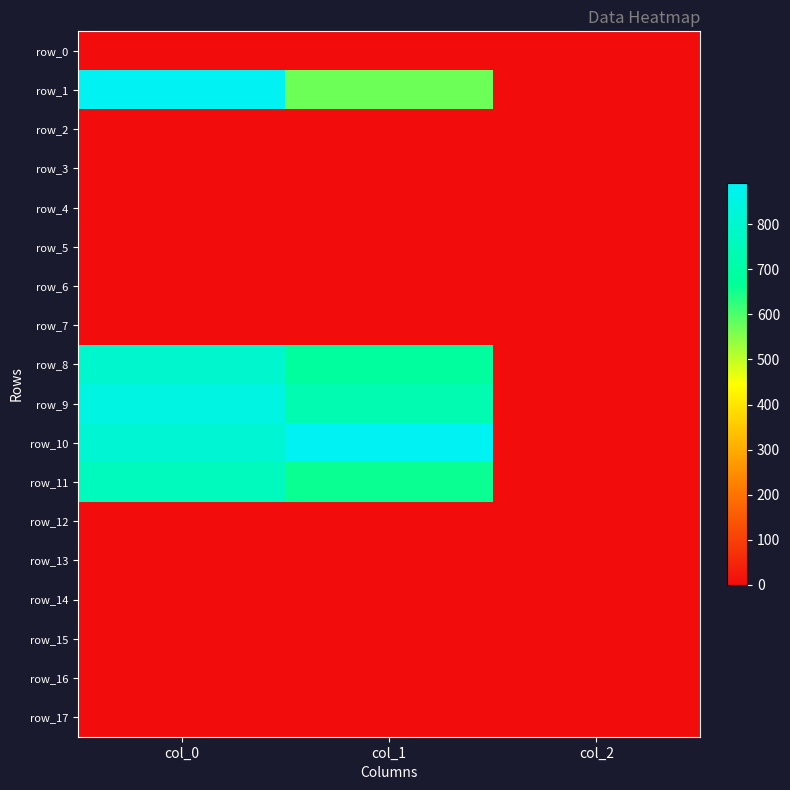

Which category has the lowest value in the row_3 series?

col_0